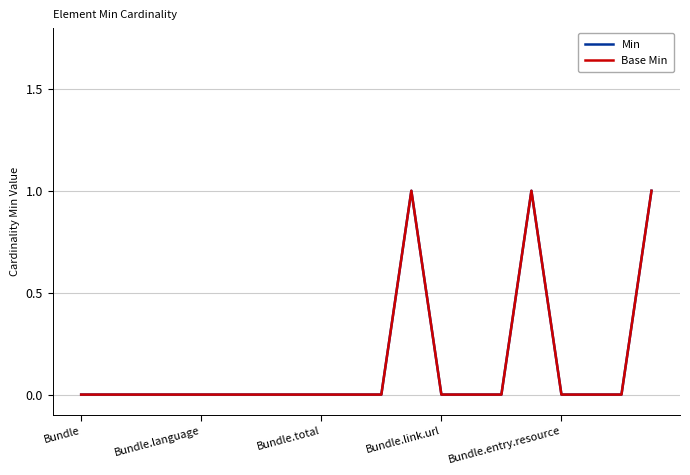

Does the chart have visible grid lines?

Yes